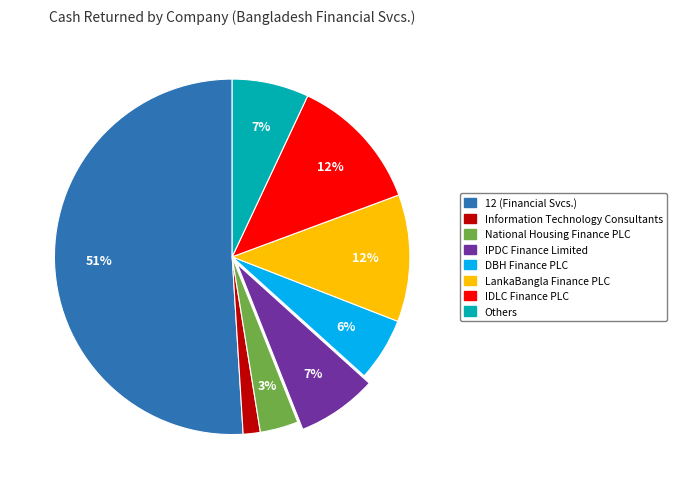

To the nearest percent, what is the difference between the largest and smallest slice percentages?

49%